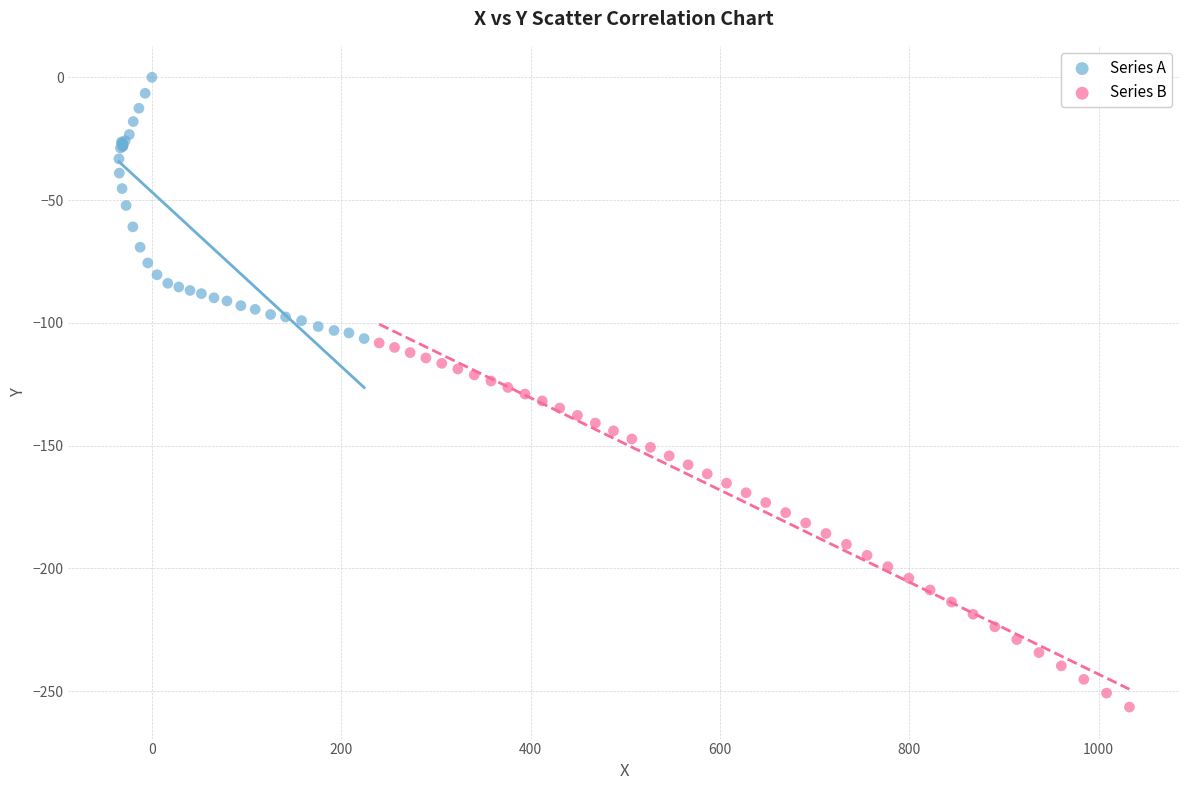

Which series contains the lowest Y value?

Series B